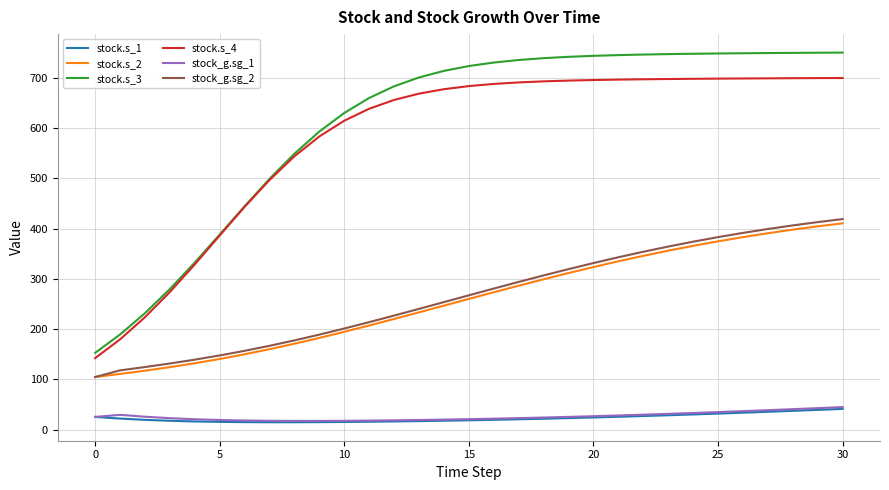

Does the chart display data point markers on the line(s)?

No